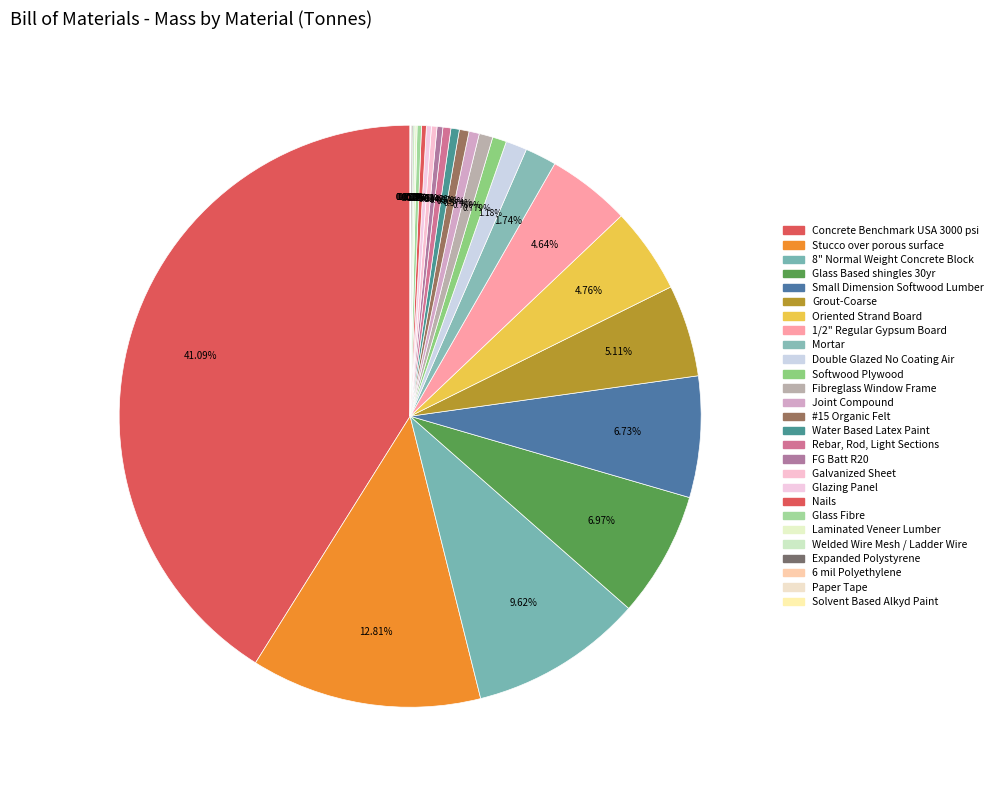

Is there any slice that represents more than half of the pie?

No